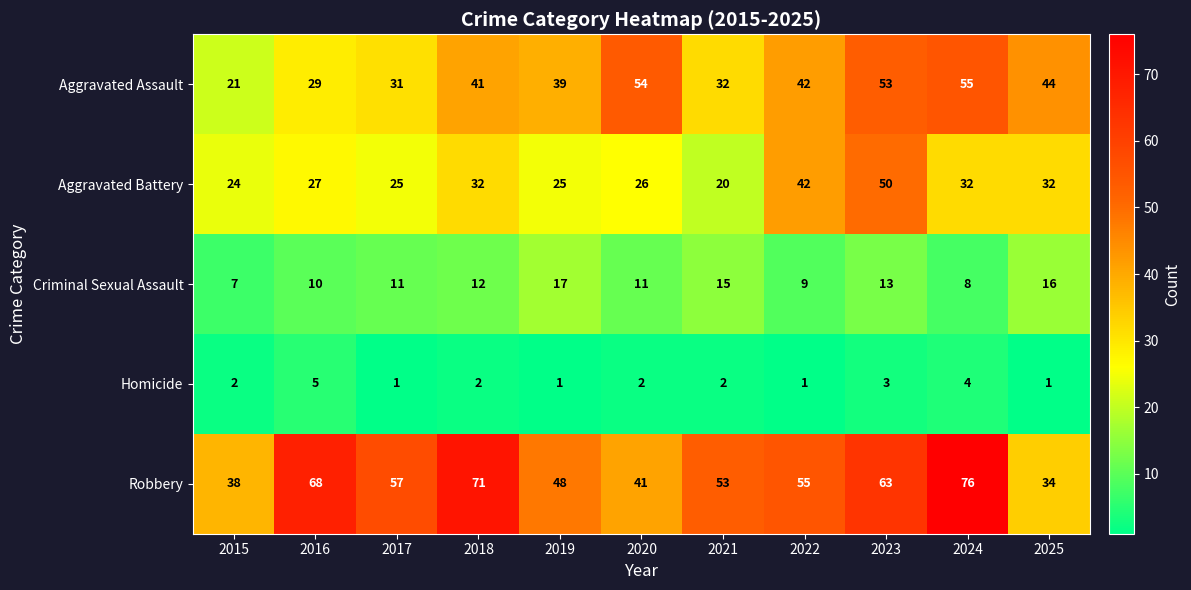

What is the spread (max minus min) of values at 2024?

72